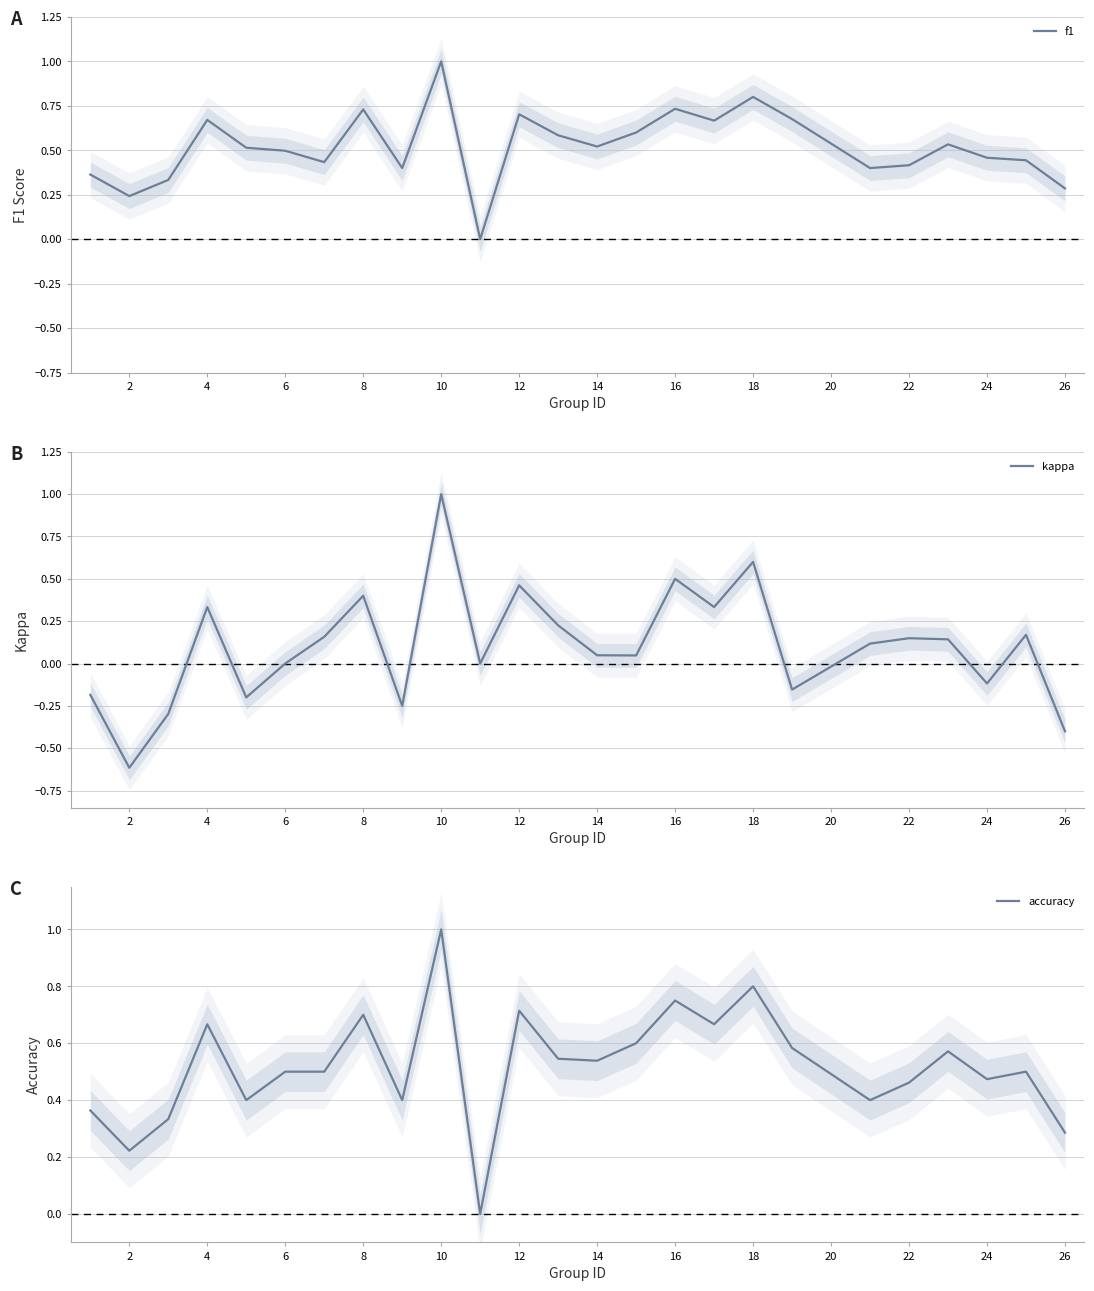

Which category has the highest value in the f1 series?

10